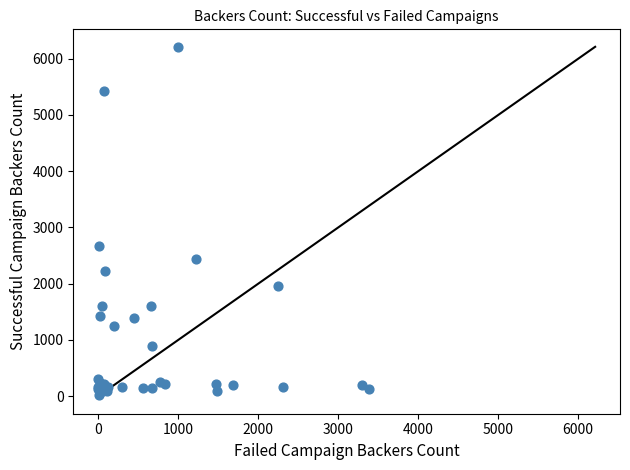

What Y value in the scatter plot is closest to 3114?

2673